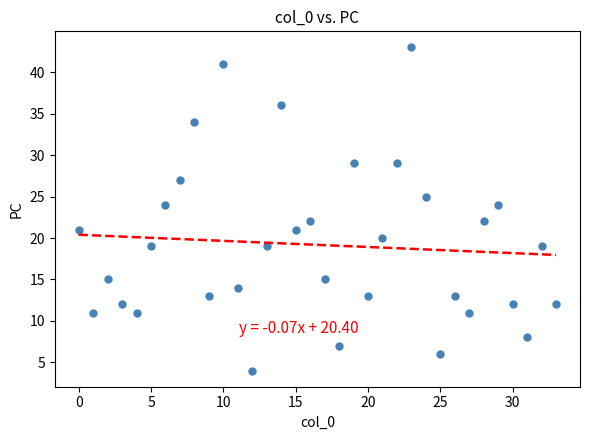

What is the range of Y values (max minus min)?

39